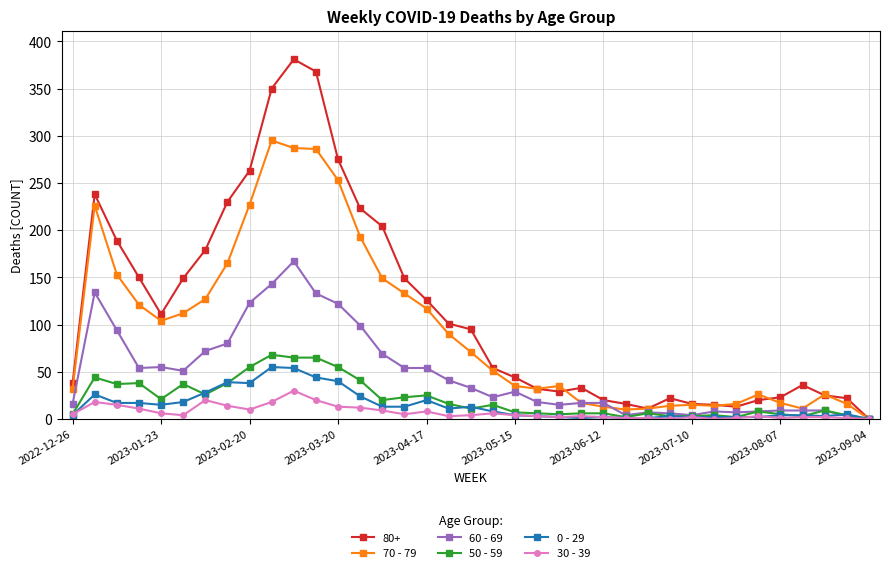

Which series has the widest spread of values?

80+